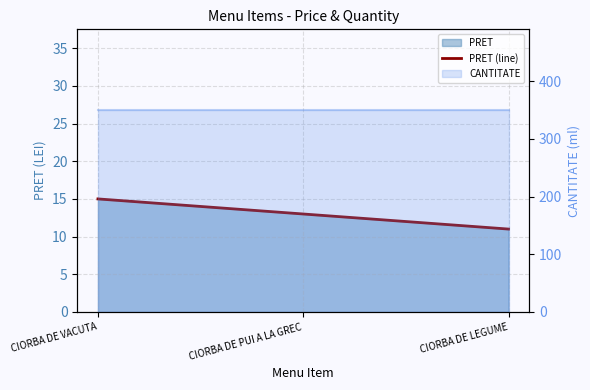

What is the difference between the values at CIORBA DE PUI A LA GREC and CIORBA DE LEGUME?

2